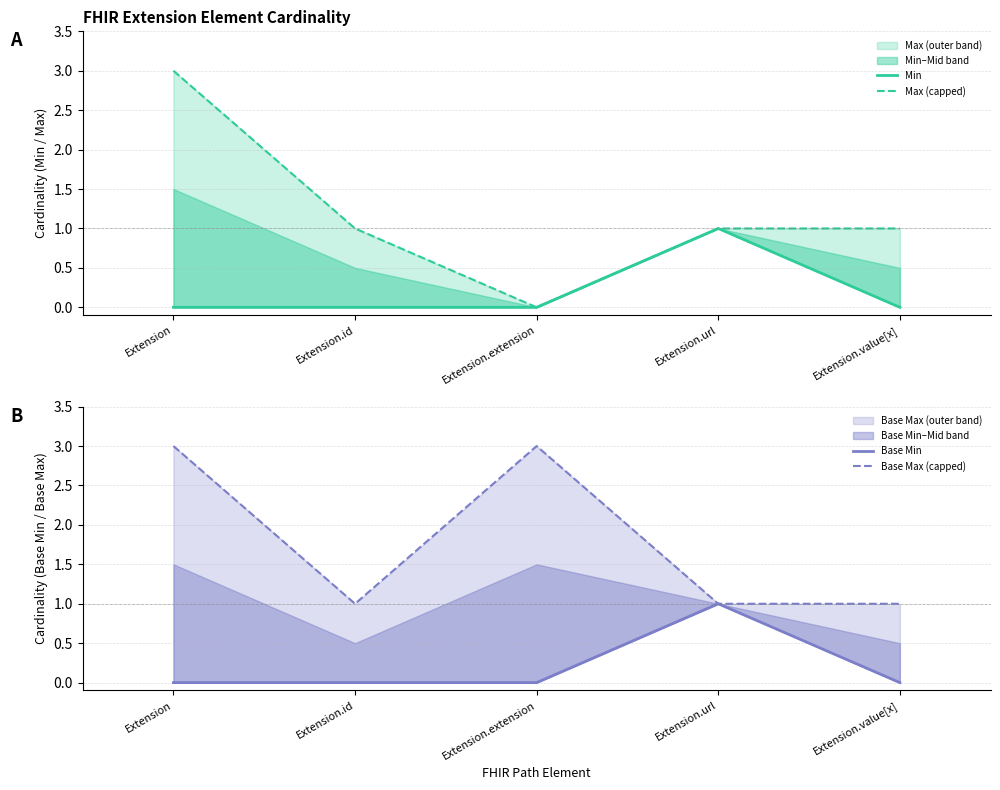

How many lines are shown in the chart?

4